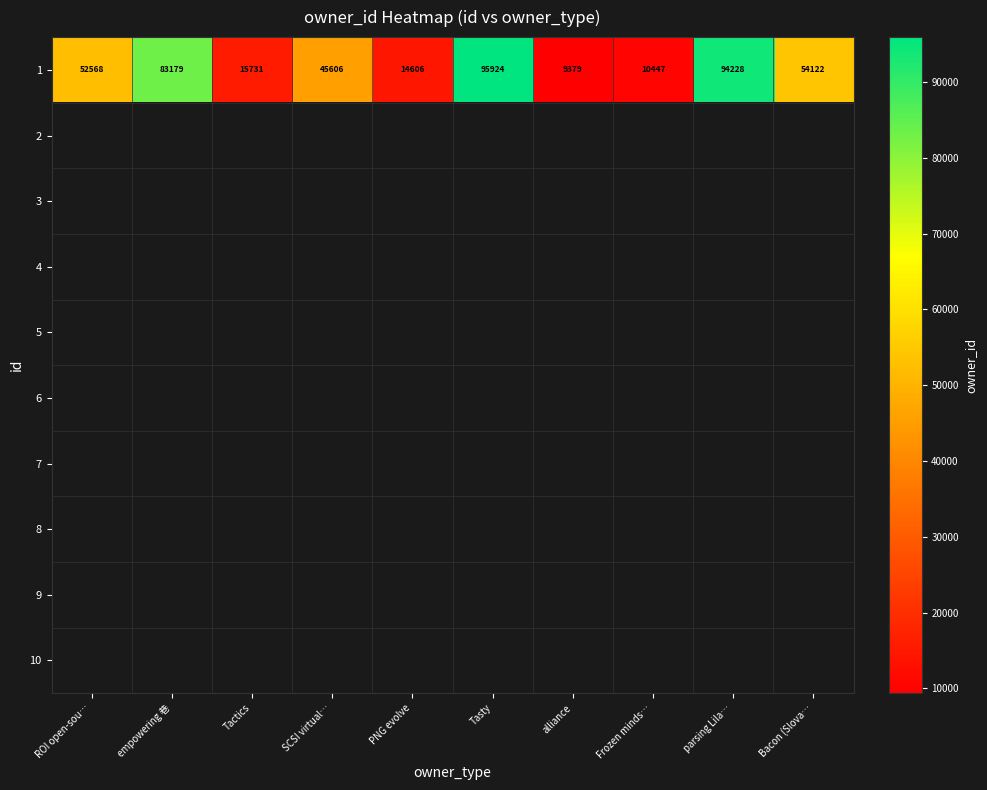

What is the highest value of the 1 series?

95924